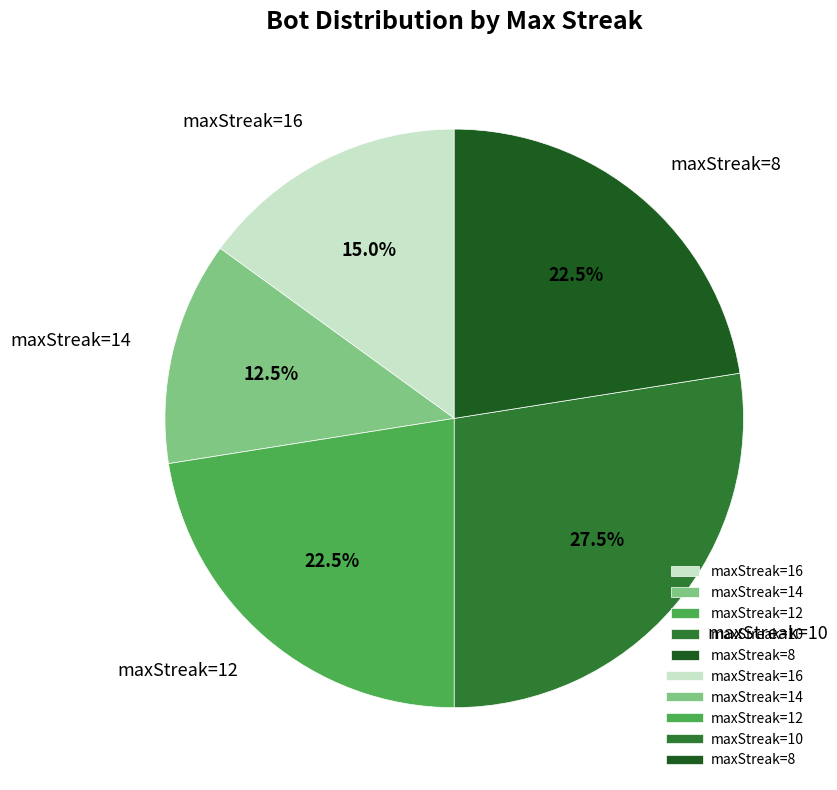

To the nearest percent, what is the difference between the largest and smallest slice percentages?

15%